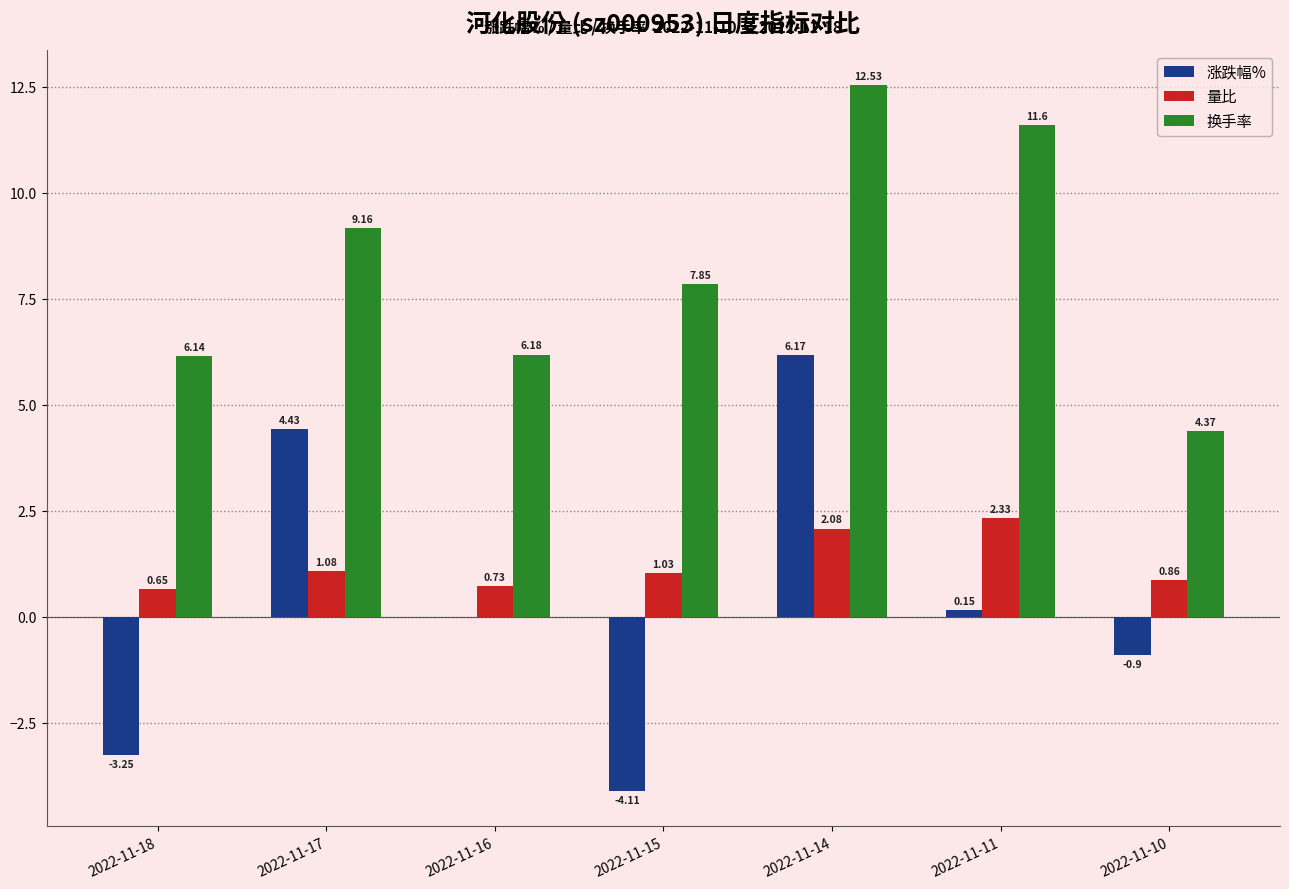

Which series has the largest range (max minus min)?

涨跌幅%